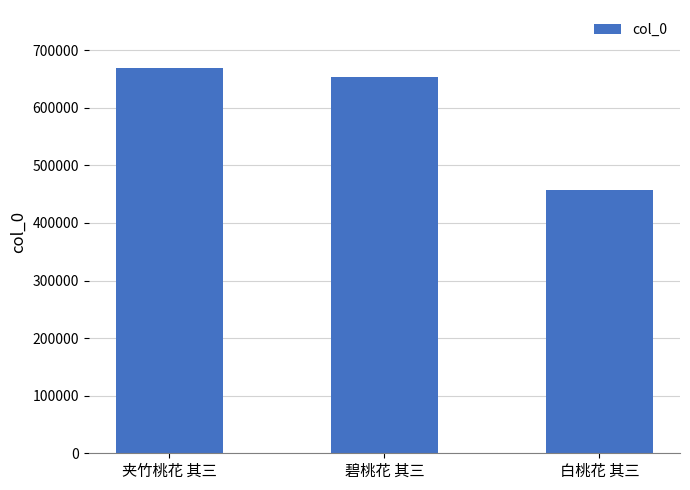

The value at 碧桃花 其三 is 653081. True or false?

True